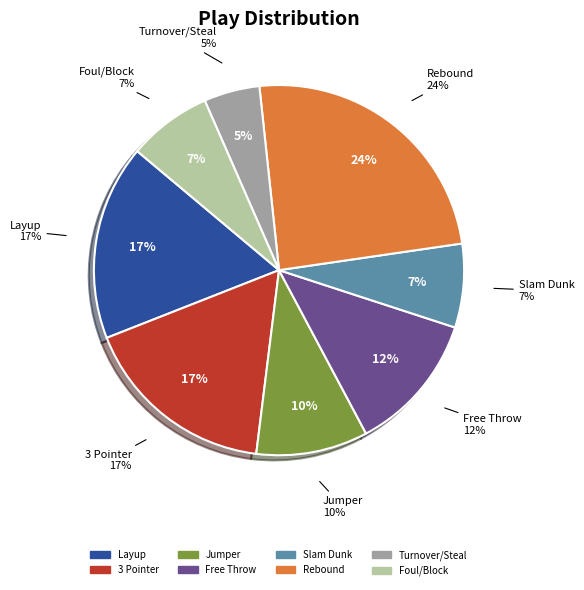

Is it true that Turnover/Steal is 17% of the pie?

False